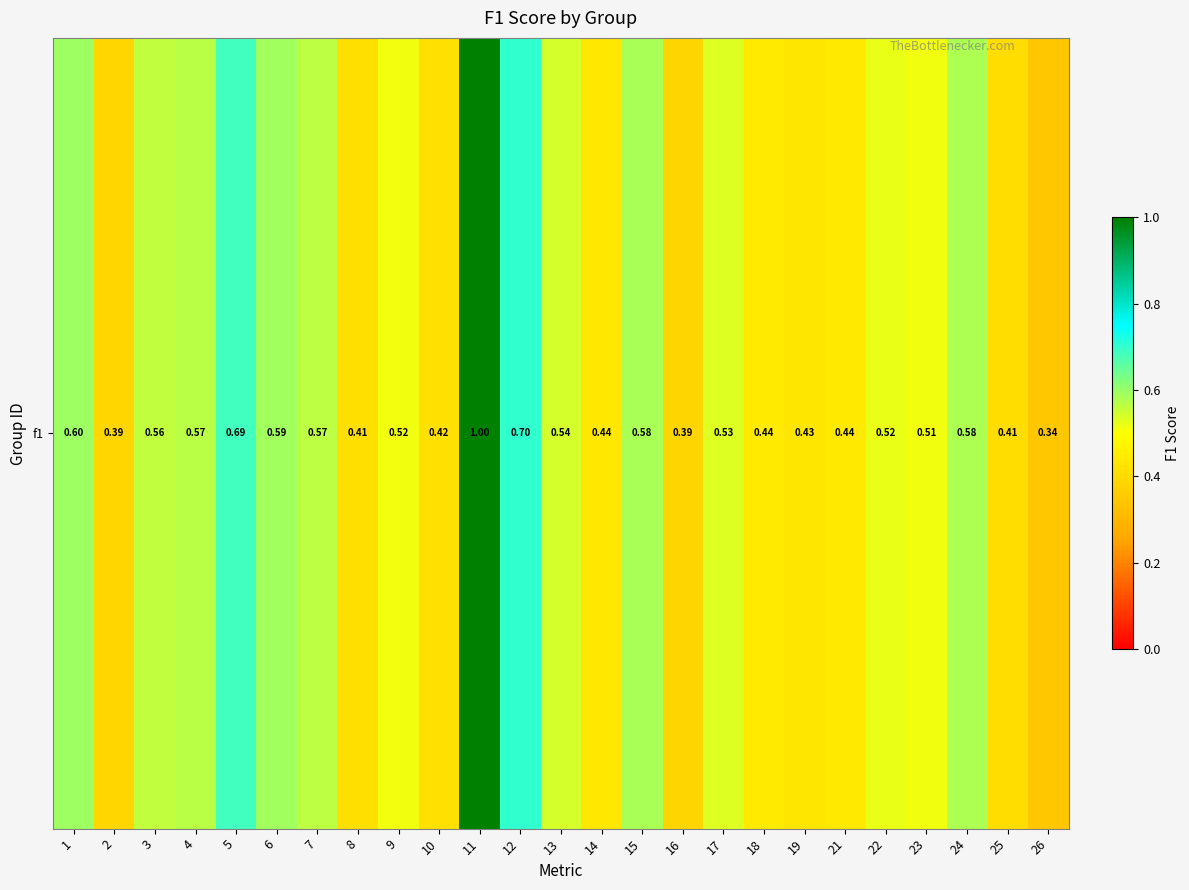

What is the sum of the values at 12 and 26?

1.0